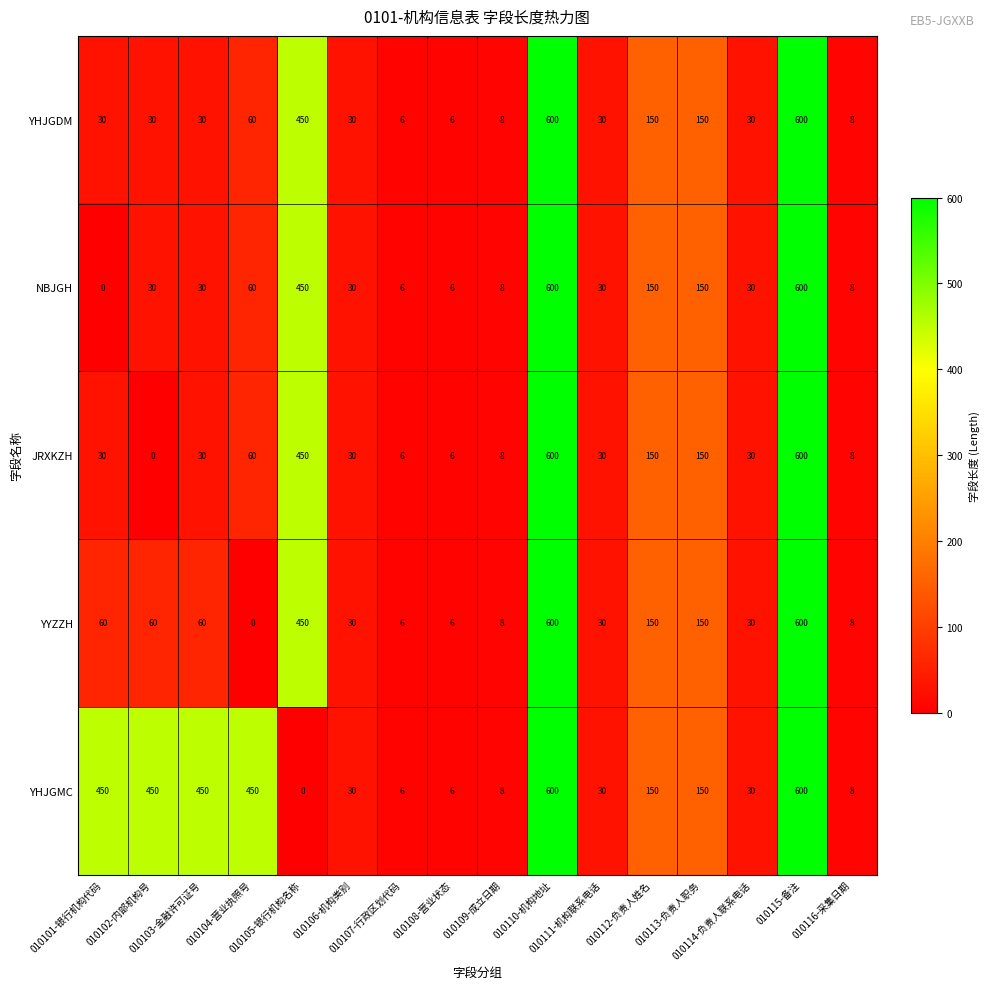

What is the difference between the maximum and second lowest values in the YHJGMC series?

594